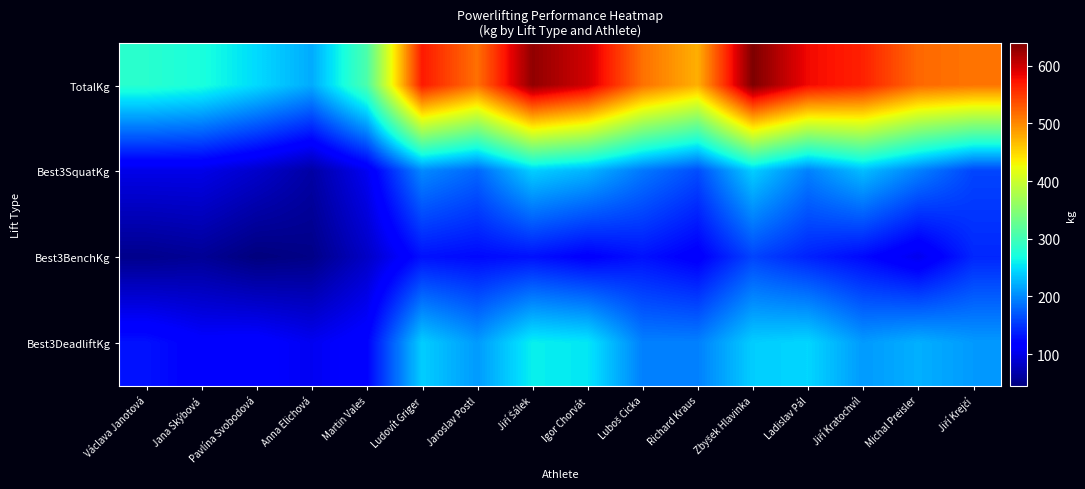

Which series has the largest total across all categories?

TotalKg